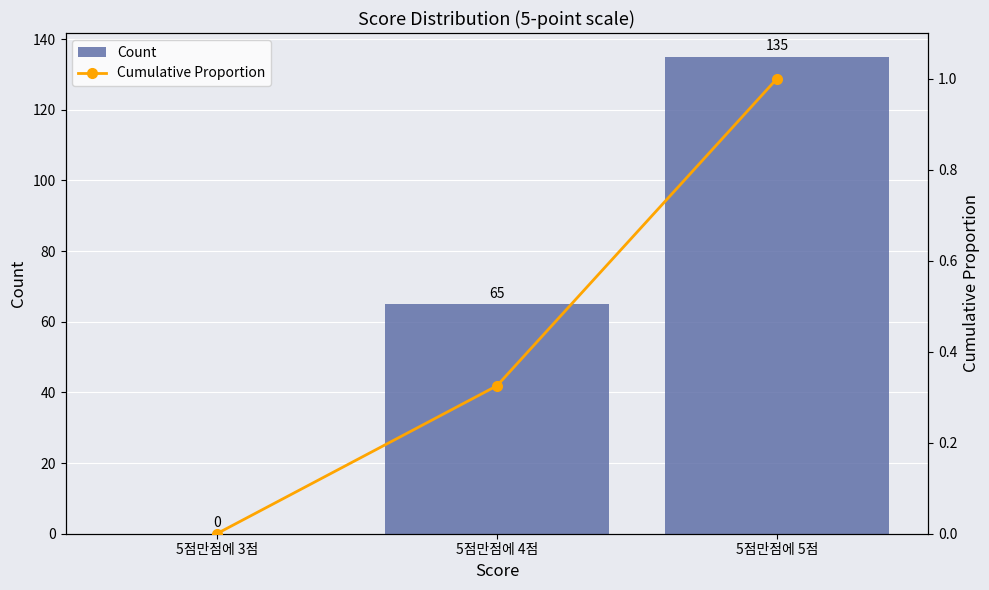

At how many categories does at least one series exceed 22?

2